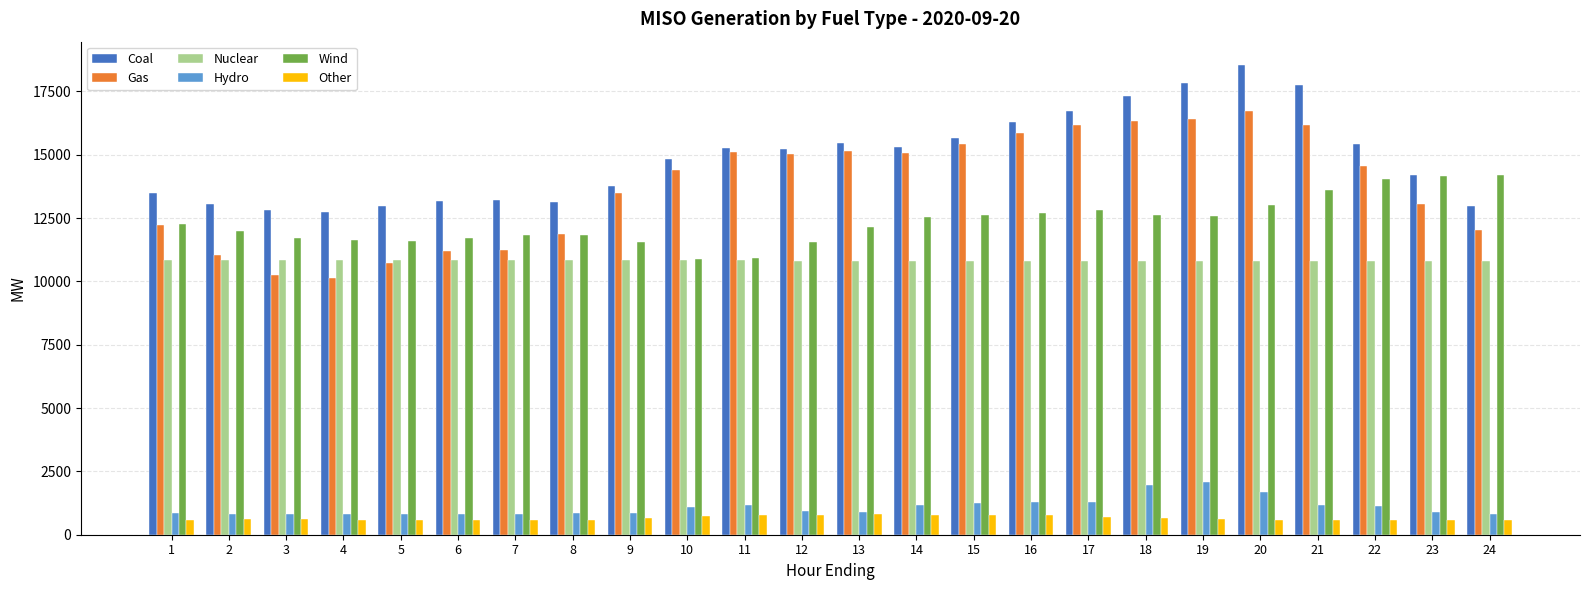

Is the value of Wind at 20 greater than the value of Gas at 2?

Yes